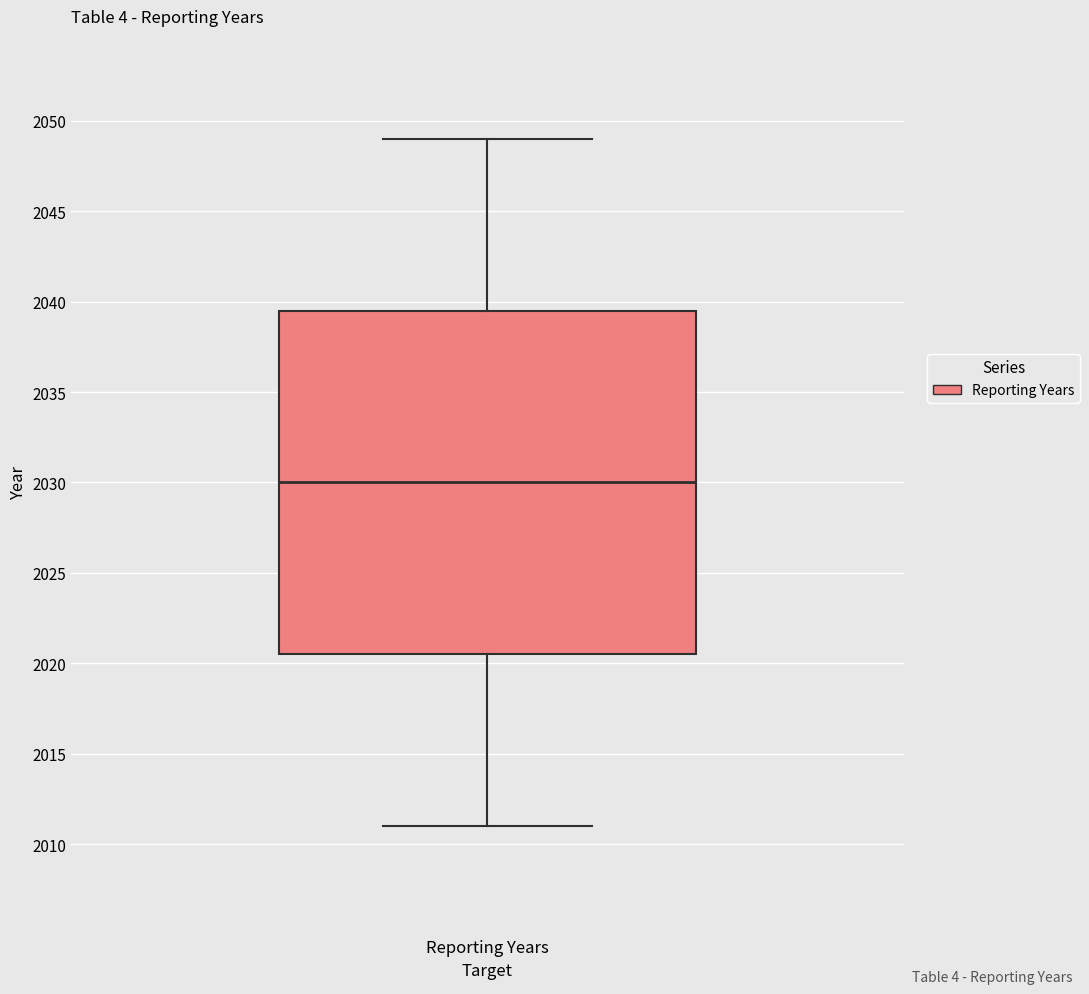

Transcribe this box plot: give where the median line is, the range the box spans, and where the two whiskers end, as read against the y-axis. The values are not printed on the chart, so give them approximately, as read against the axis.

median 2030.0, box 2020.5 to 2039.5, whiskers 2011.0 to 2049.0